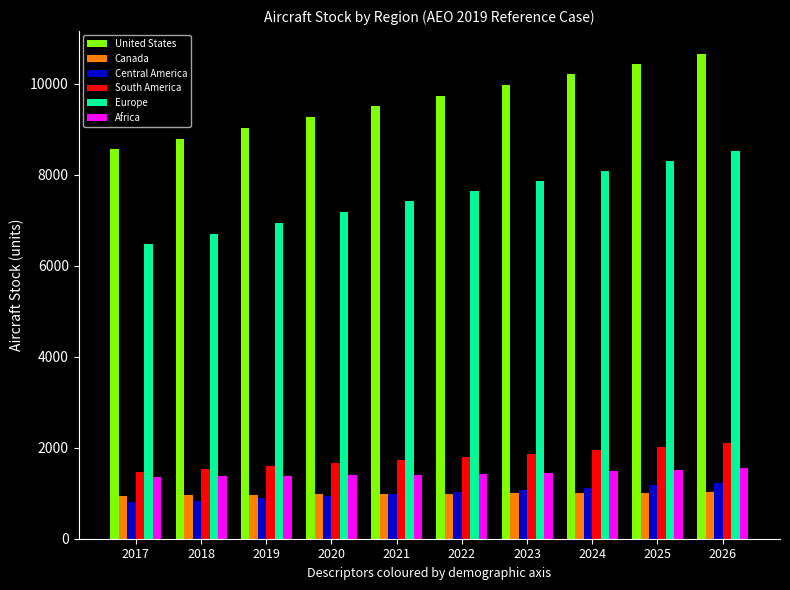

Is it true that Africa equals 1359.2 at 2017?

True